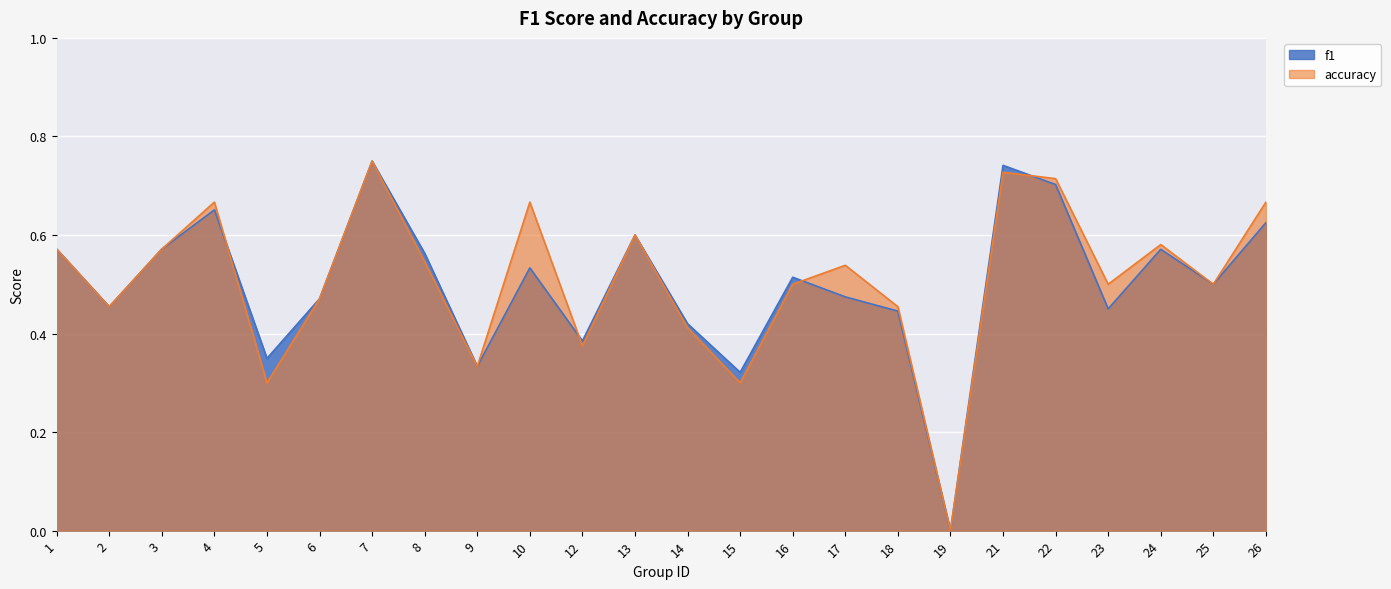

In f1, how many points are higher than both neighbors (excluding endpoints)?

7